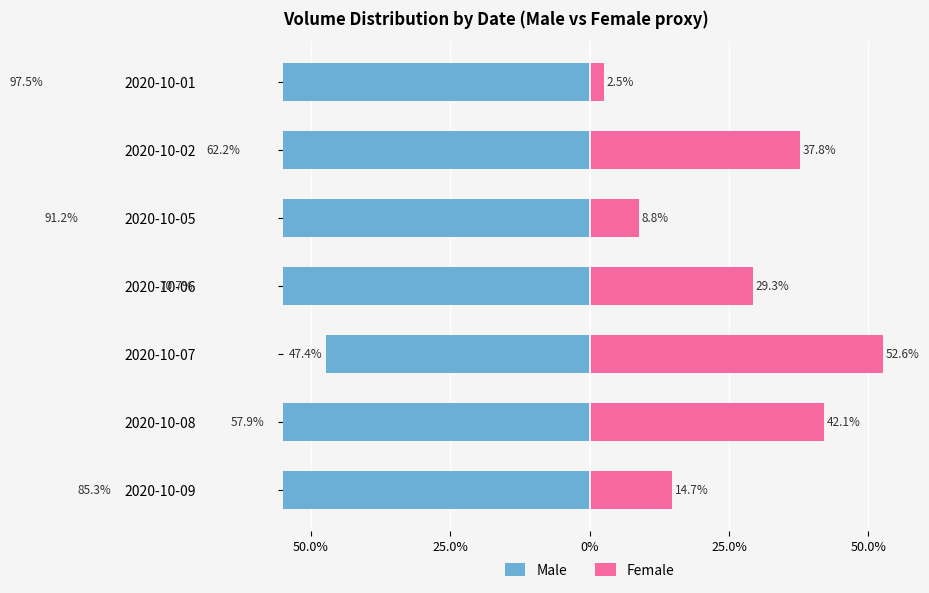

What is the difference between the maximum and second lowest values in the Female series?

43.8